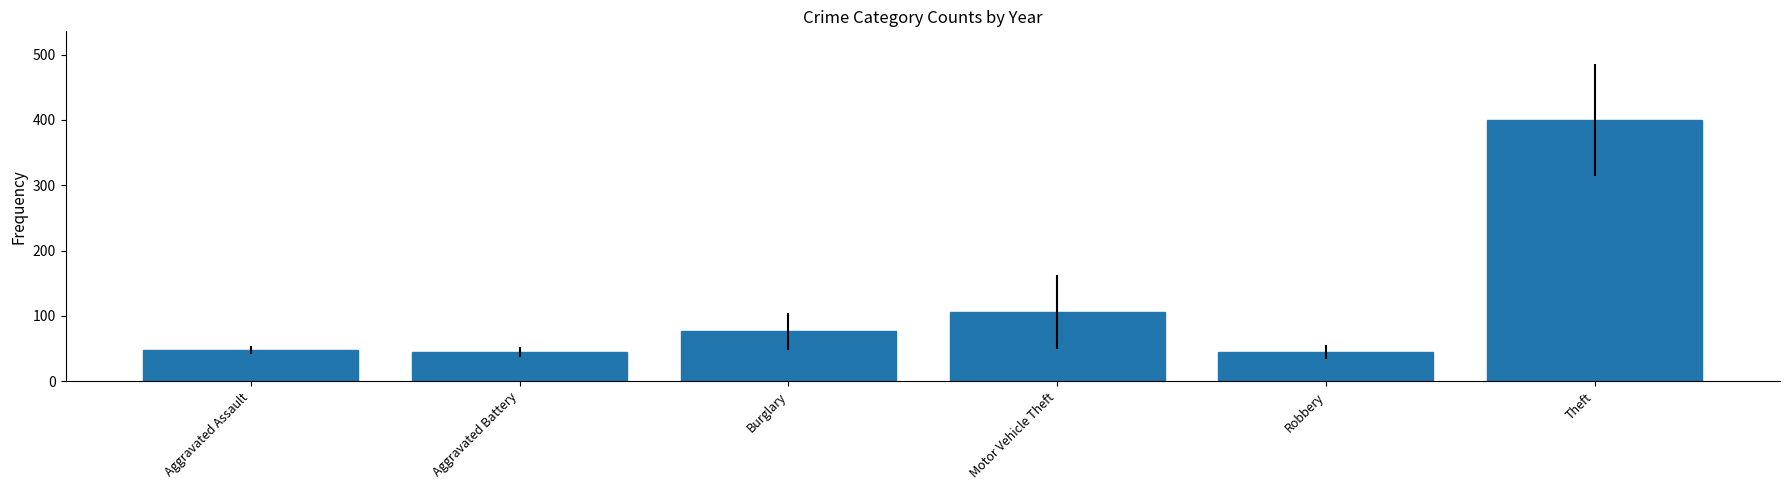

How many series are shown in this chart?

1